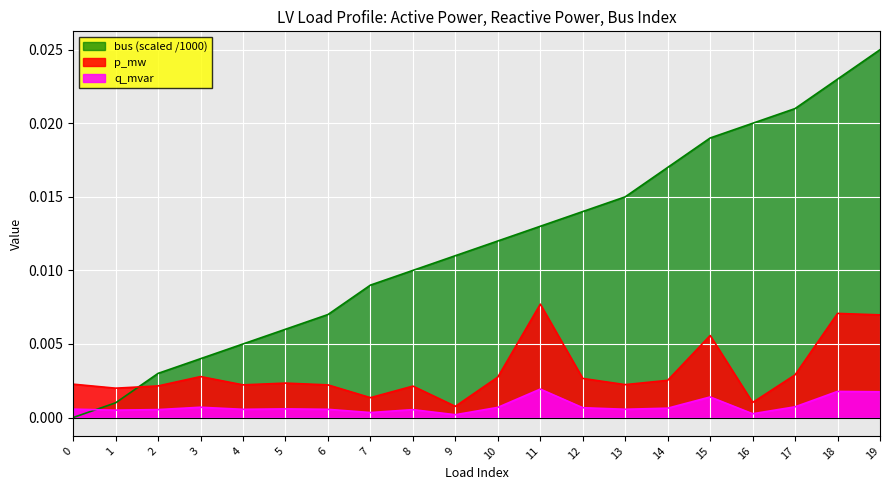

Does the chart display data point markers on the line(s)?

No